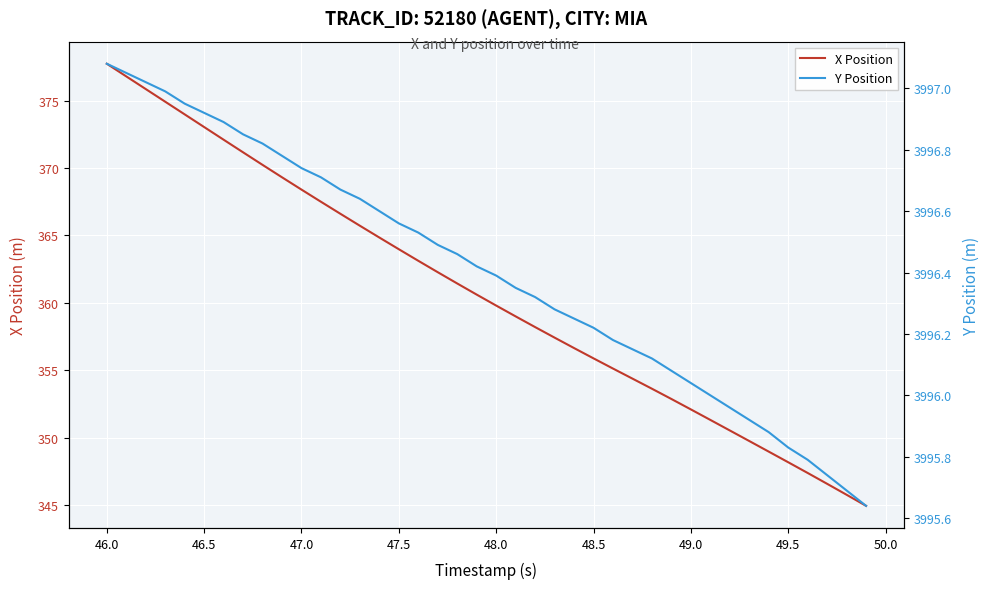

List the series in order of their overall mean, lowest first.

X Position, Y Position